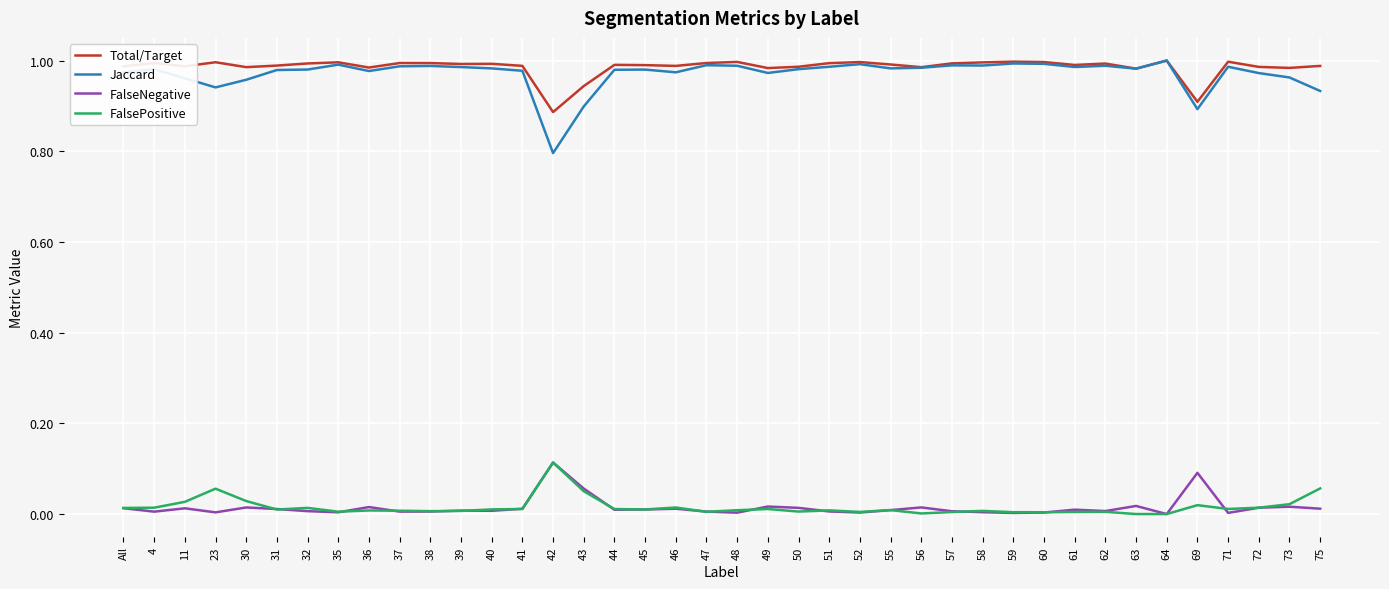

True or false: Total/Target and FalsePositive cross at least once.

False